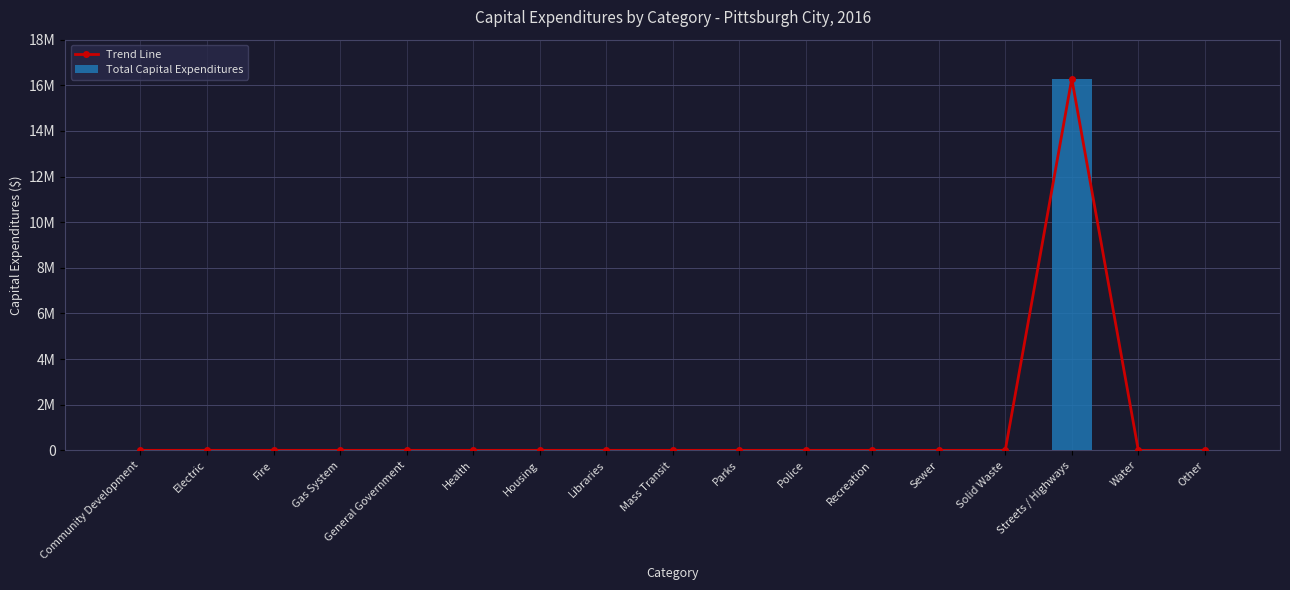

What is the maximum value for Total Capital Expenditures?

16288633